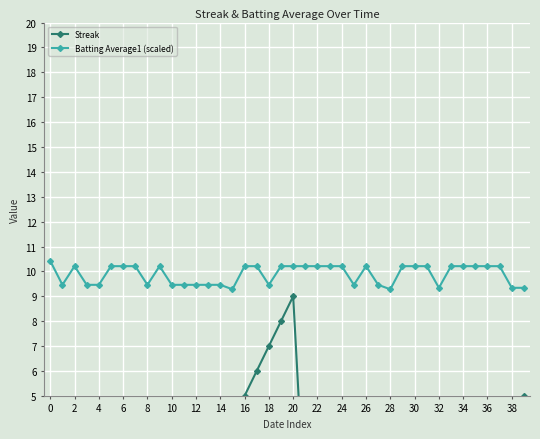

Where is the first local maximum for Batting Average1 (scaled)?

2